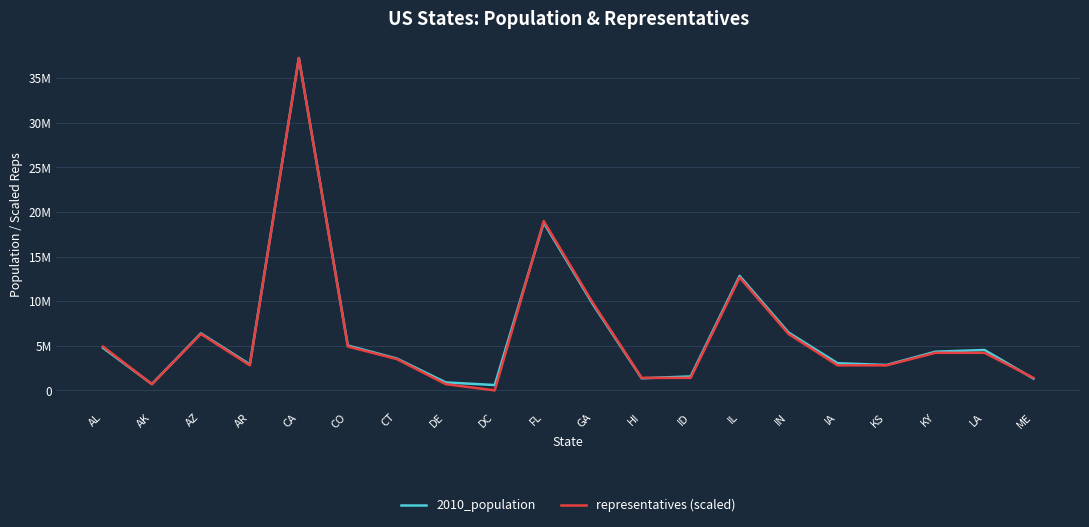

What are all the series names shown in the legend?

2010_population, representatives (scaled)